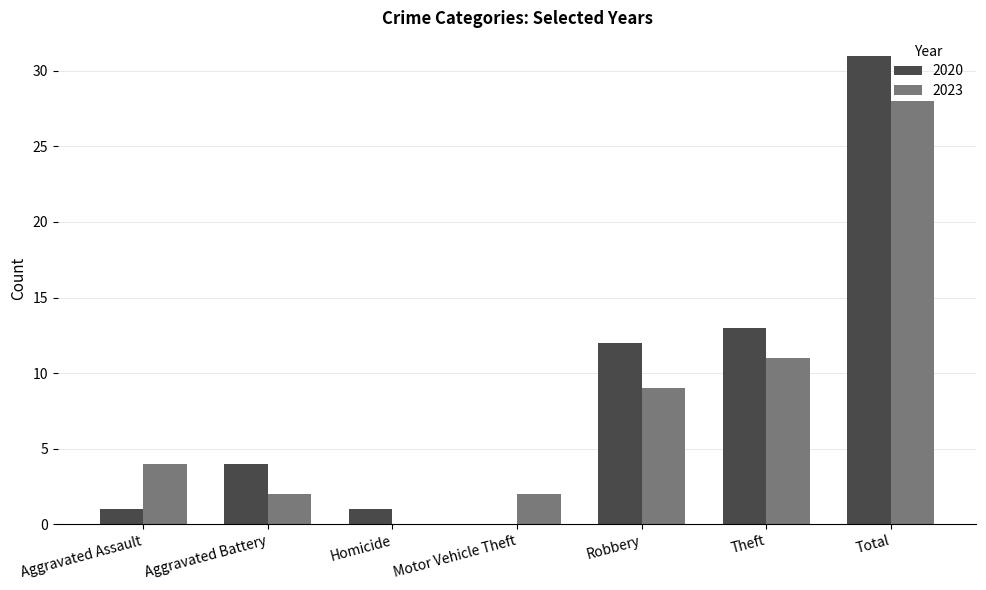

What is the sum of all 2023 values?

56